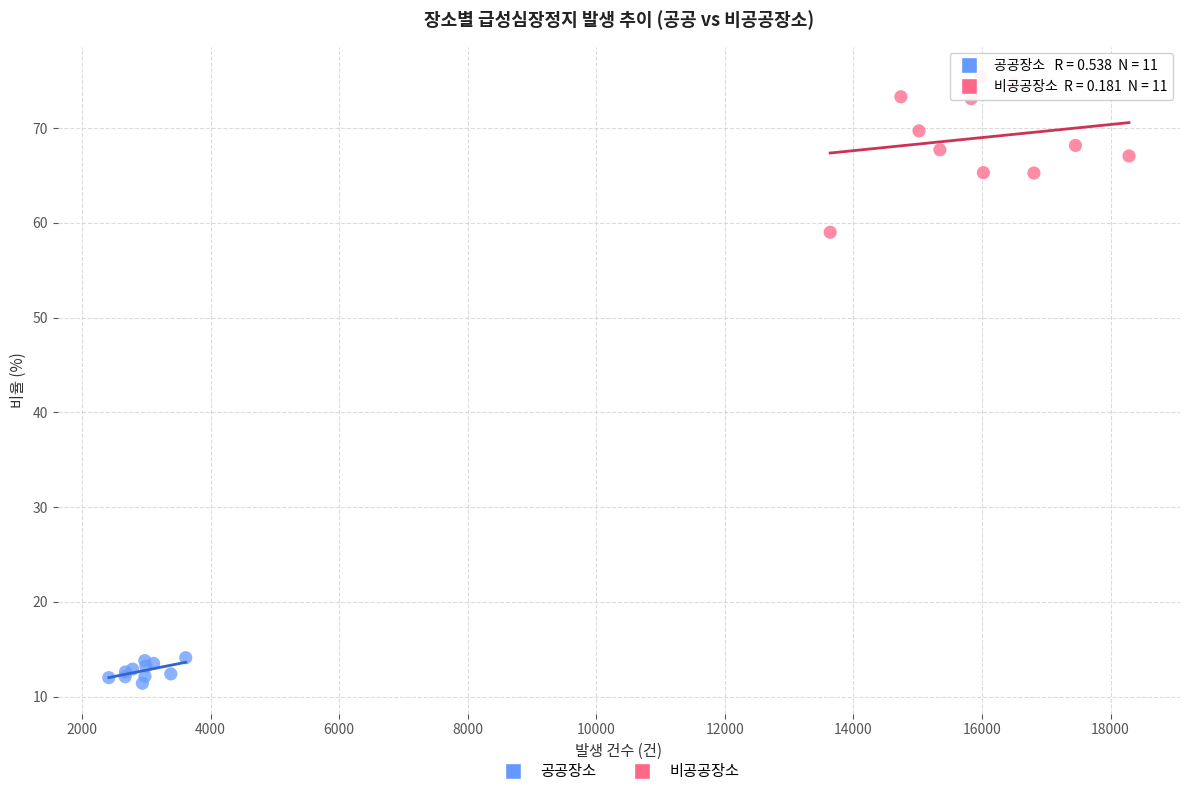

Which series contains the lowest Y value?

공공장소